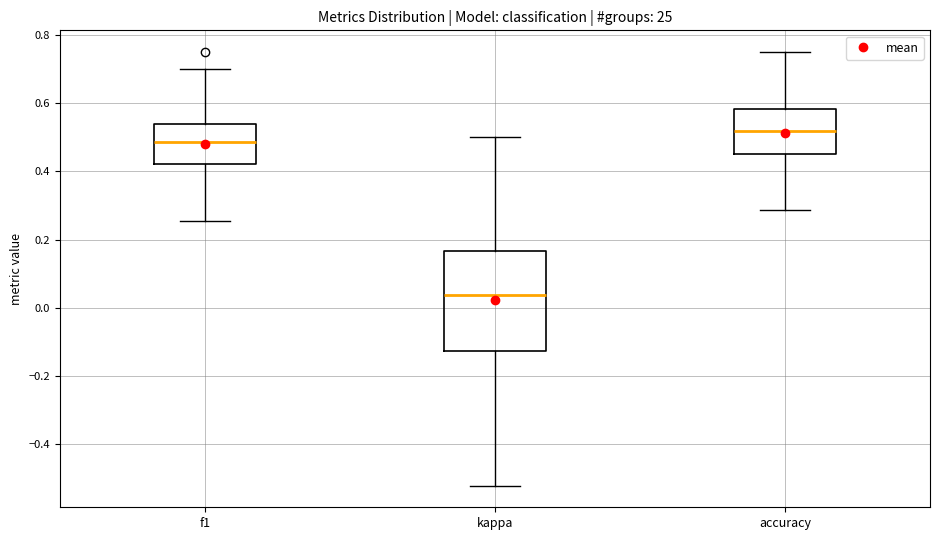

Where does the upper whisker of the box for f1 end on the y-axis? The values are not printed on the chart, so give them approximately, as read against the axis.

0.70